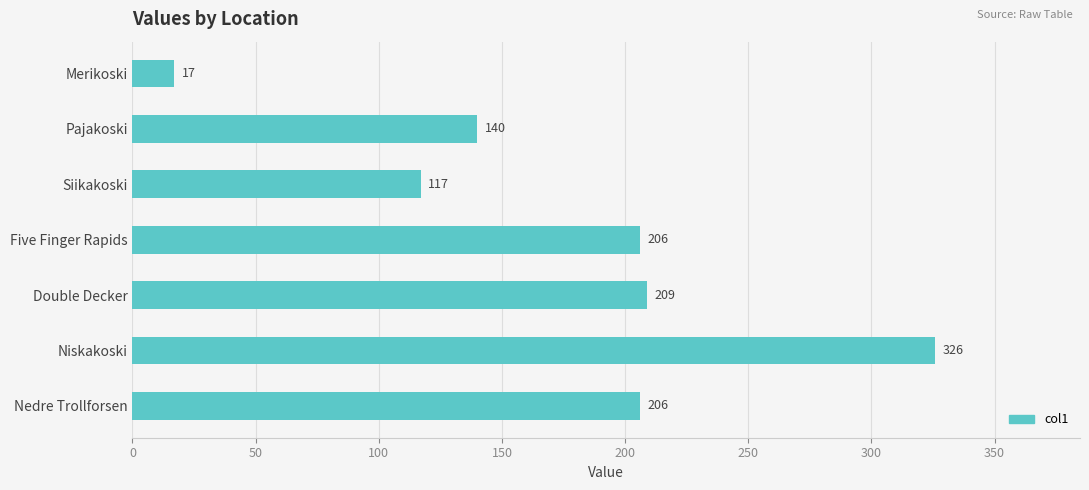

How many bars are there in total?

7